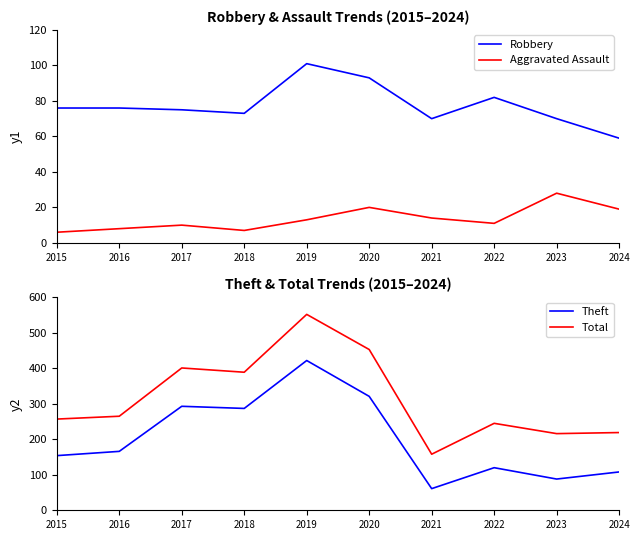

At how many categories does at least one series exceed 446?

2